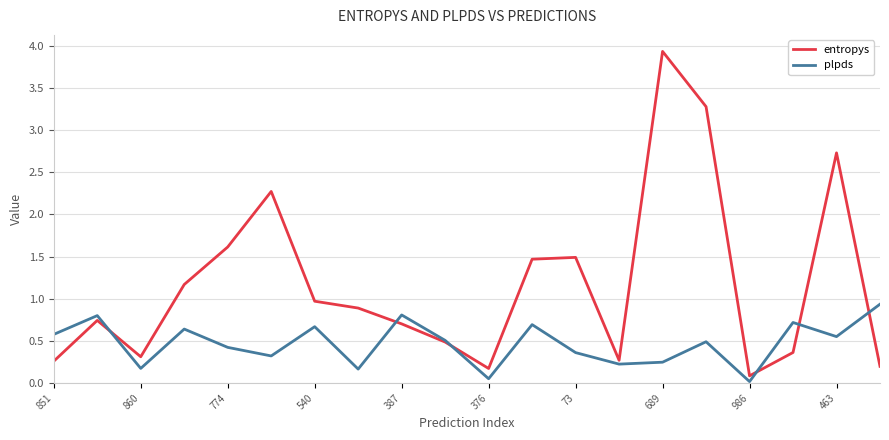

Which series has the largest range (max minus min)?

entropys